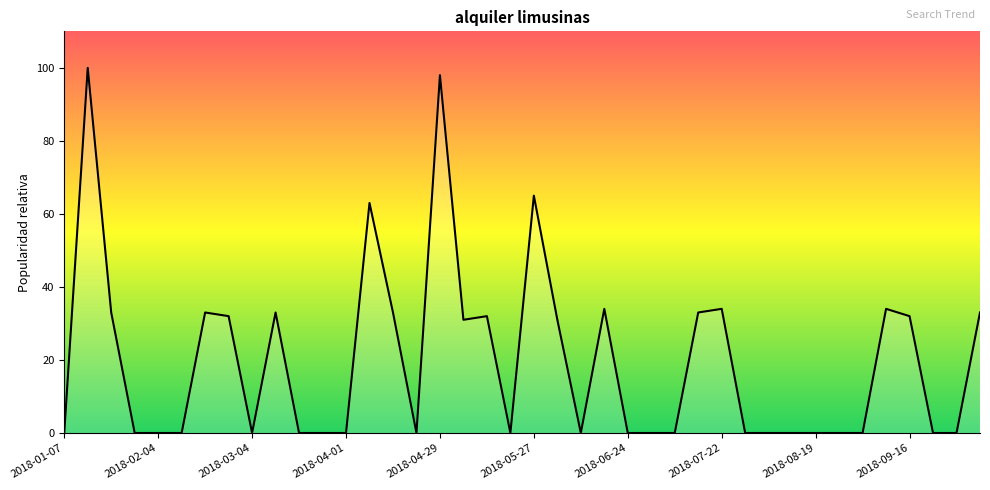

What is the maximum value shown in the chart?

100